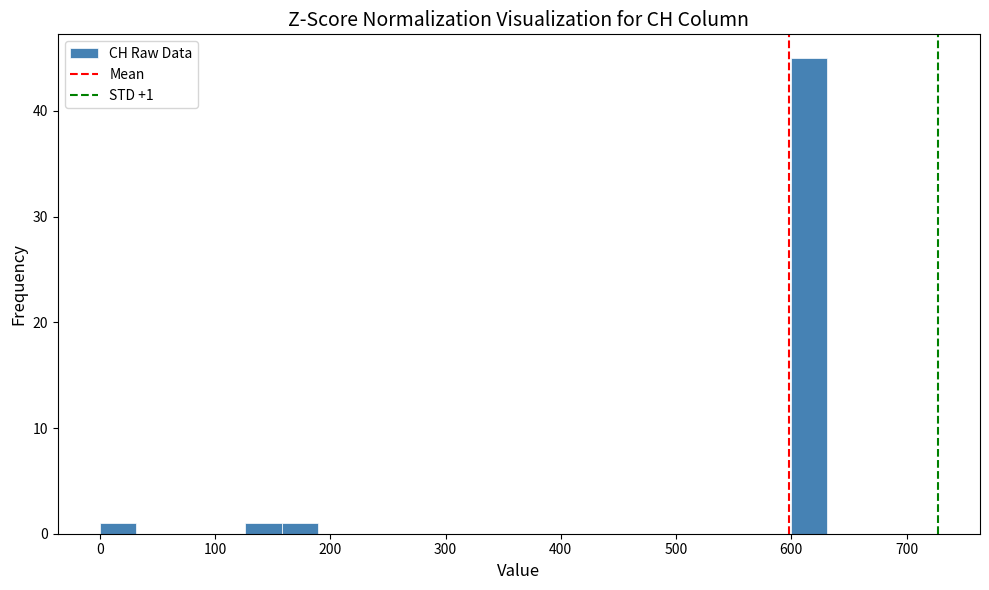

Read against the x-axis, roughly where is the centre of the tallest bar?

620